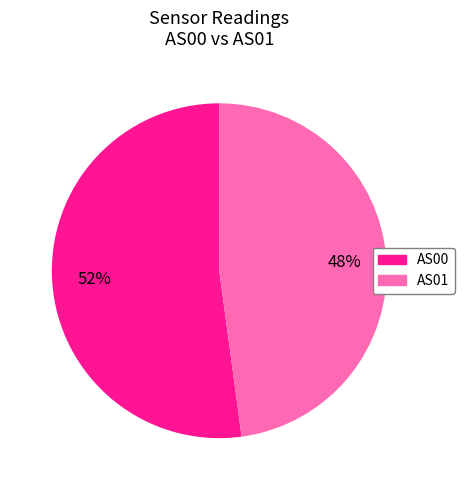

How many slices are in this pie chart?

2